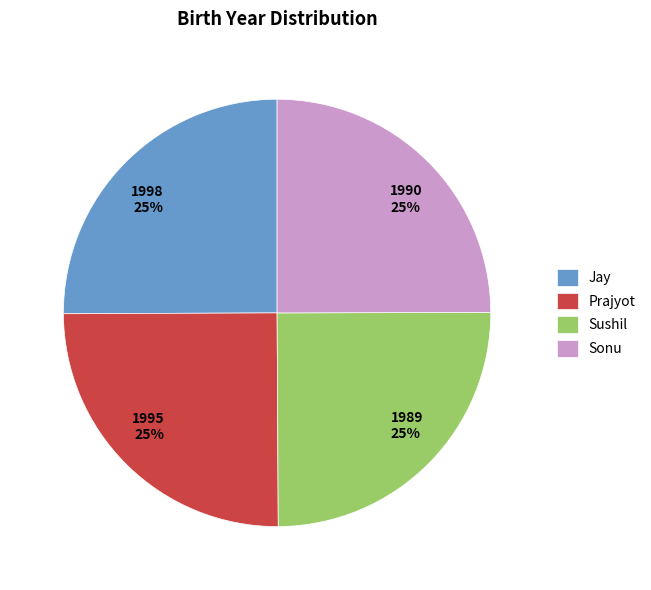

Count the number of slices in the pie.

4